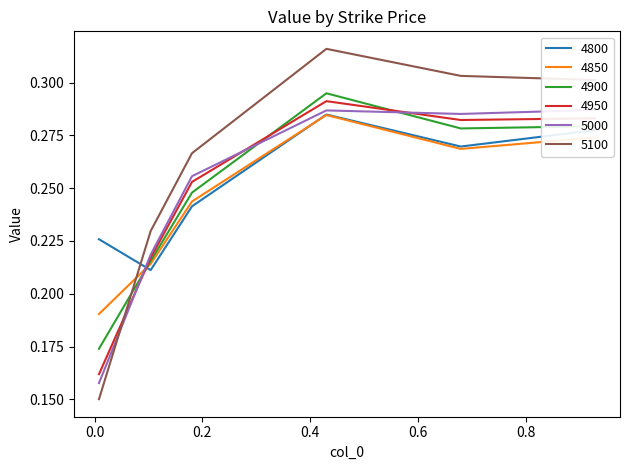

What is the average value of the 4800 series?

0.3